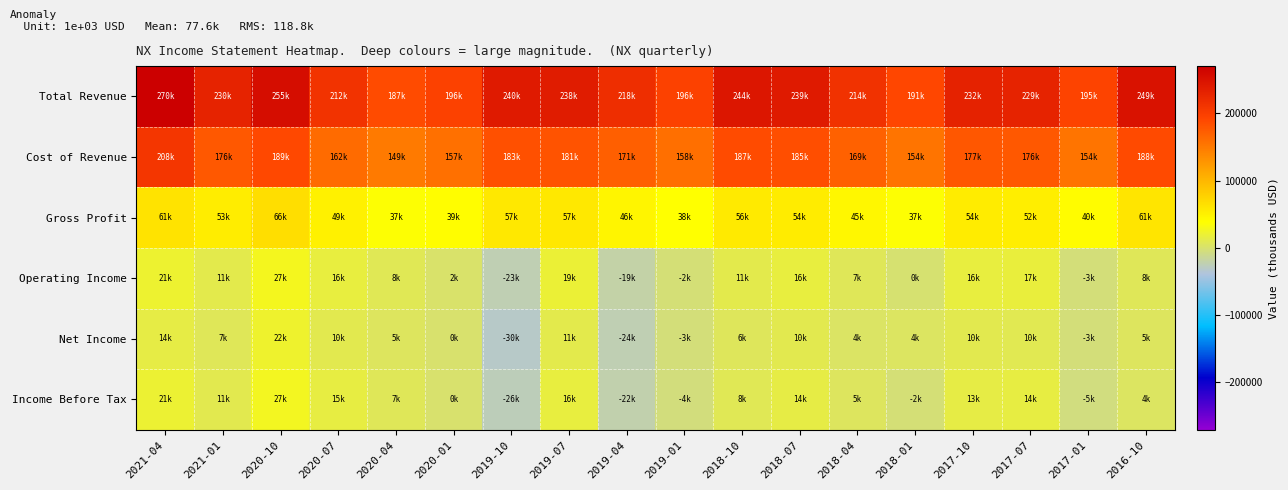

Which series has the largest range (max minus min)?

Total Revenue